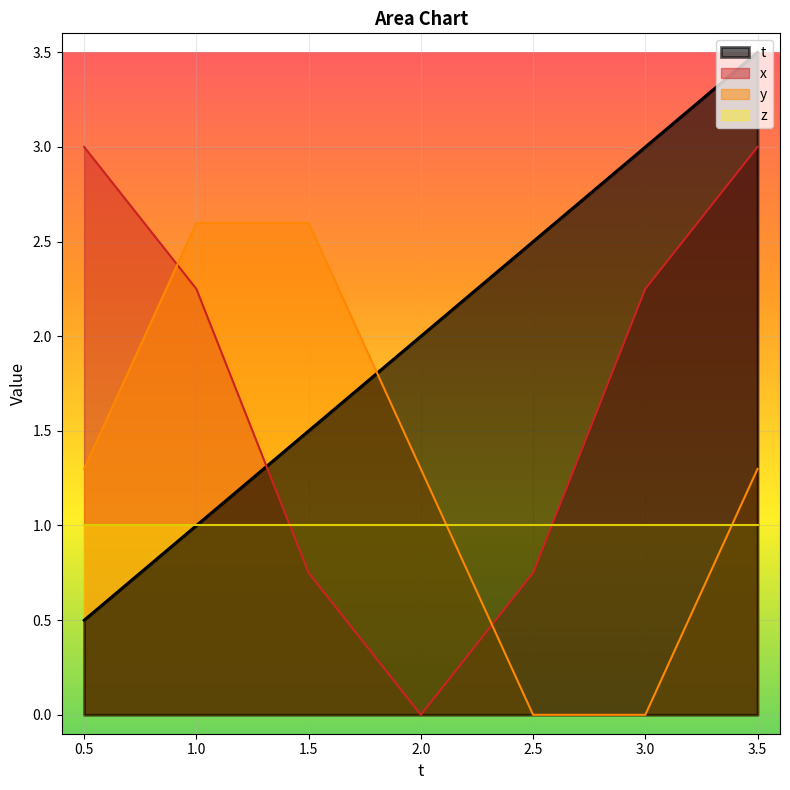

How many data points in y are less than 1?

2